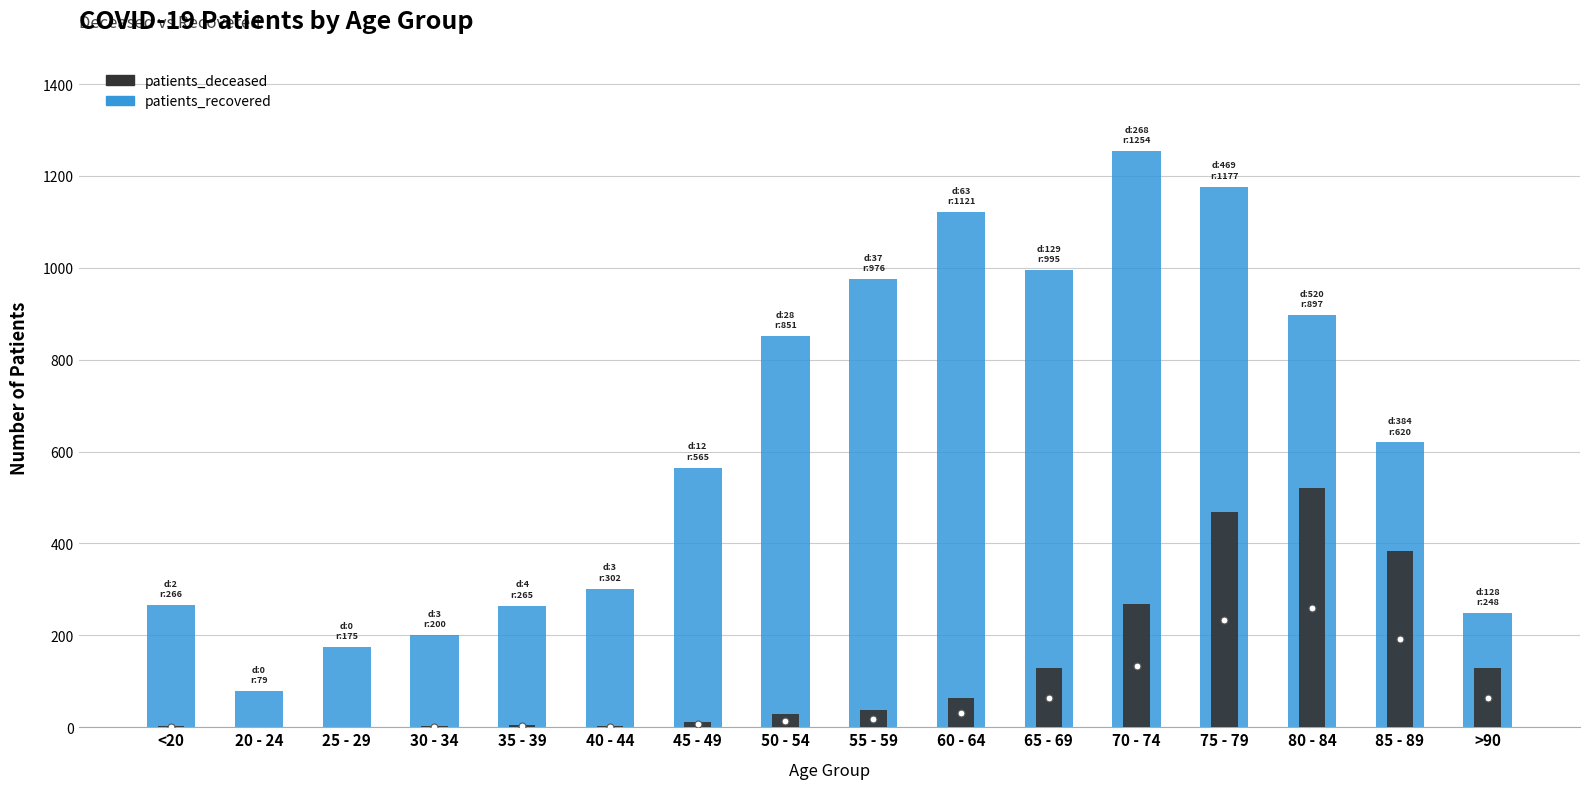

Between 25 - 29 and 20 - 24, which is larger?

25 - 29